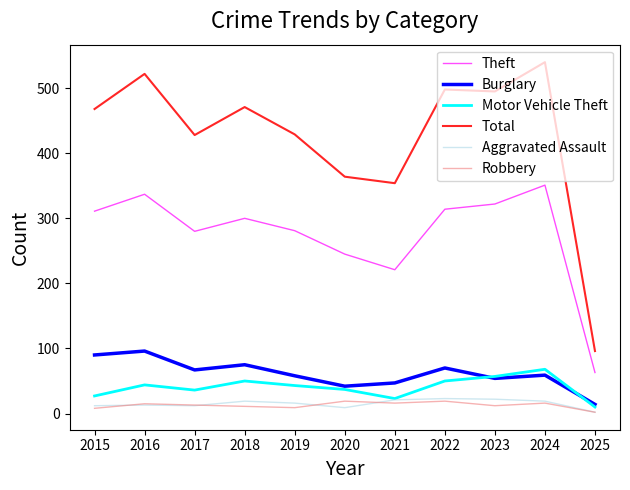

What is the sum of all Aggravated Assault values?

168